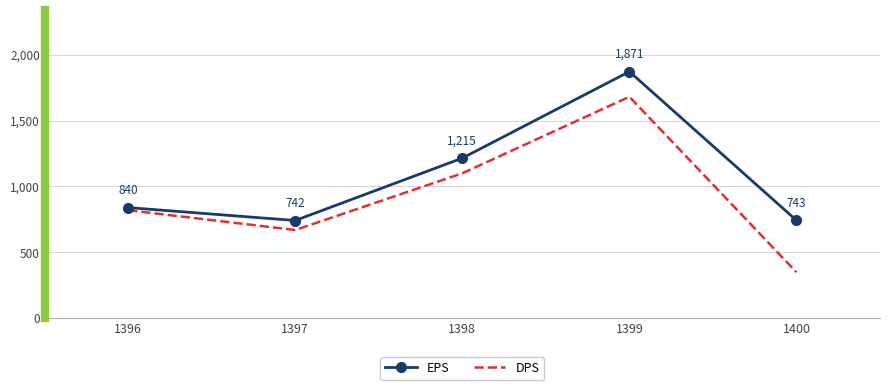

What is the total value across all series at 1400?

1093